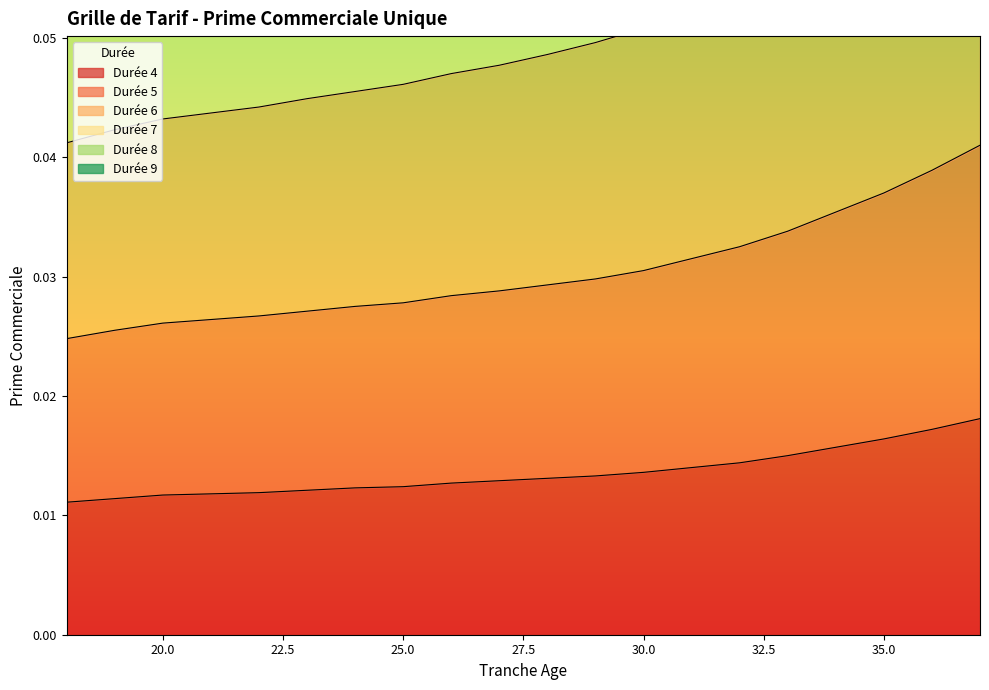

At which label is Durée 8 closest to 0?

18